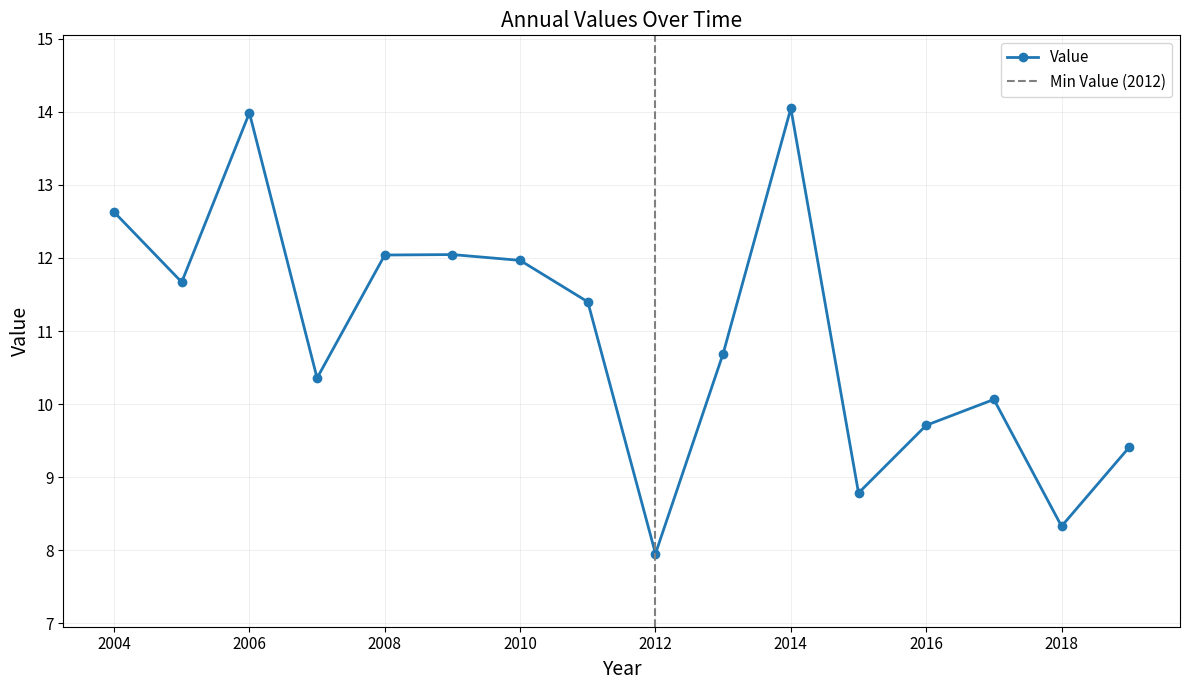

True or false: Value has a value of 8.0 at 2012.

True